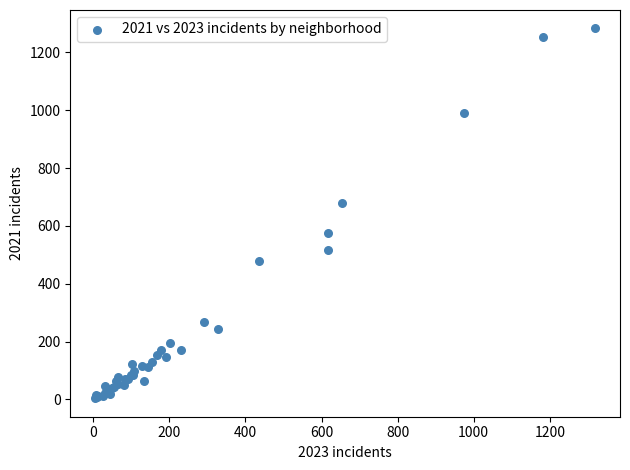

What Y value in the scatter plot is closest to 643?

678